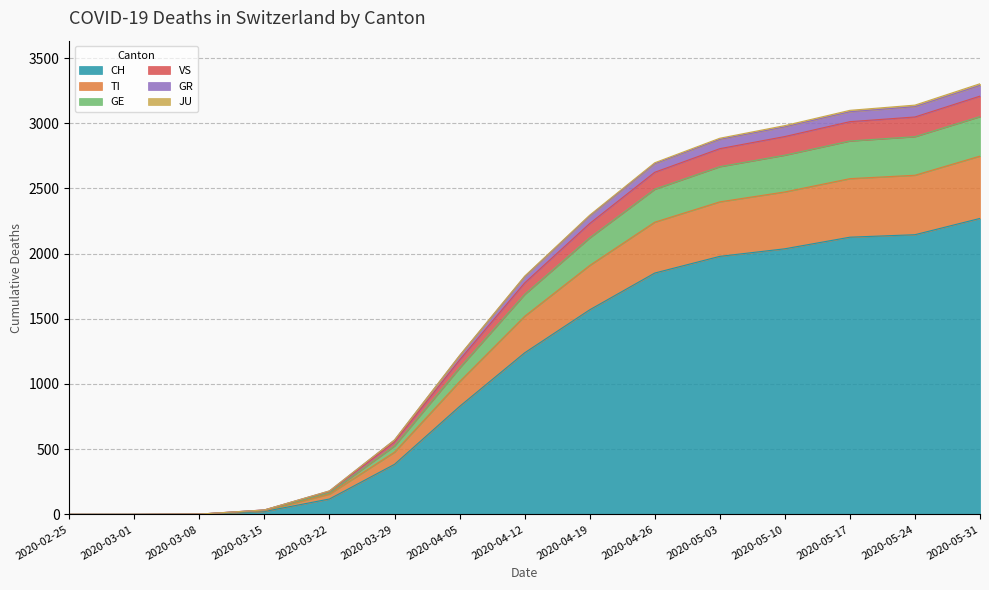

What is the label of the 13th point from the left?

2020-05-17